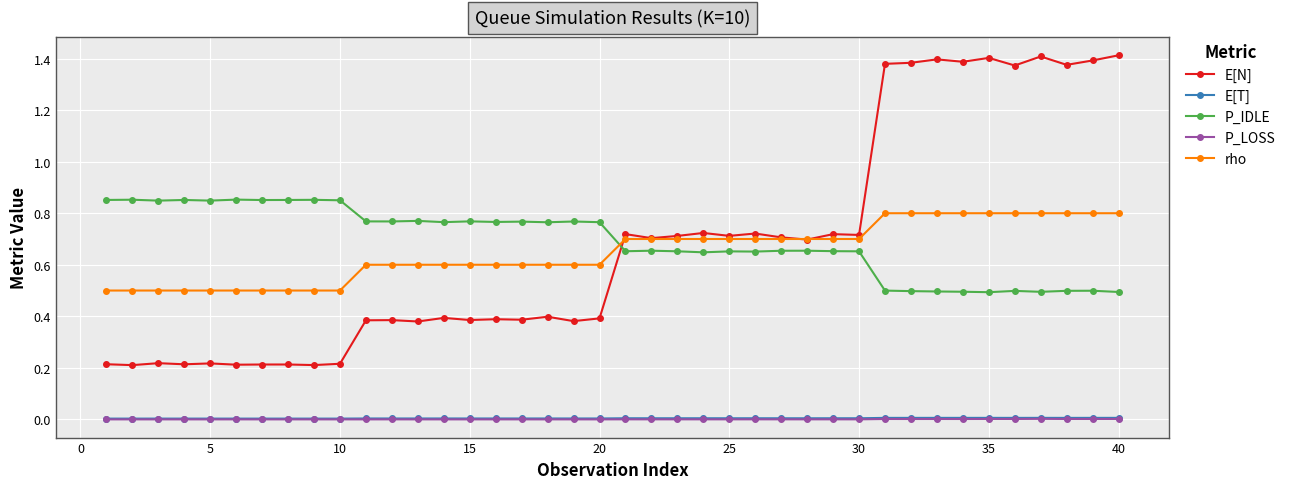

How many data points does each series have?

40